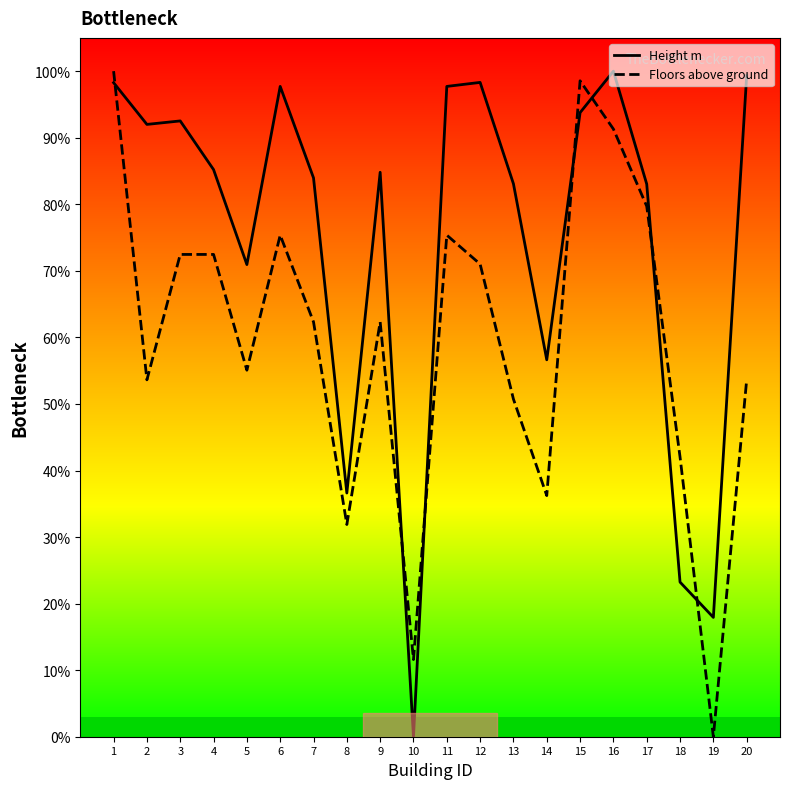

Is it true that Height m equals 45.6 at 17?

False